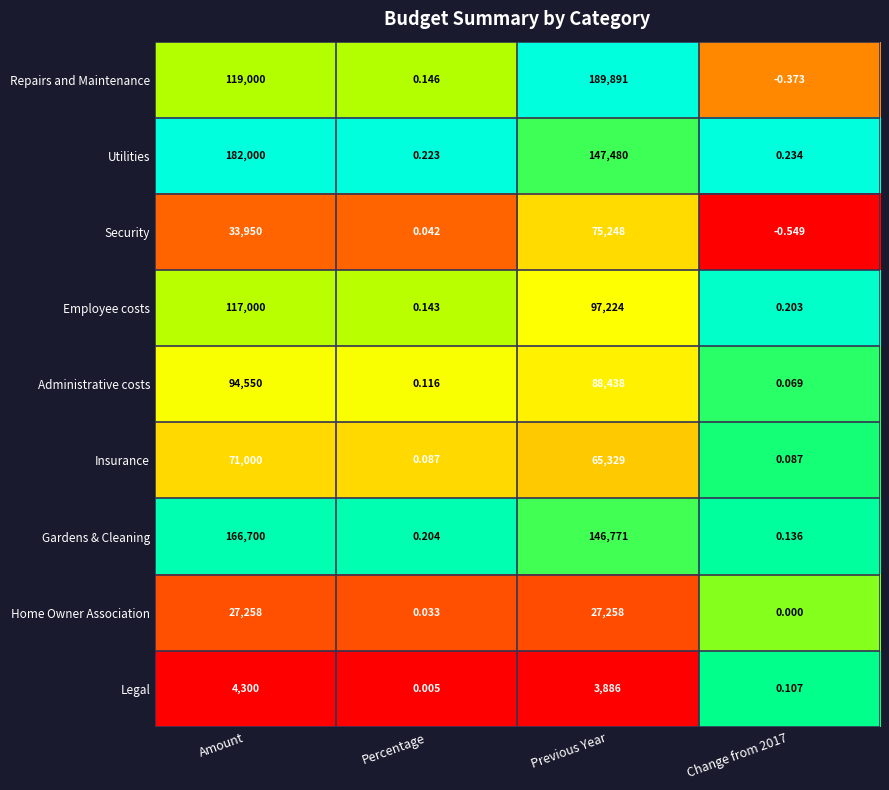

Is the value of Legal at Percentage greater than the value of Employee costs at Amount?

No